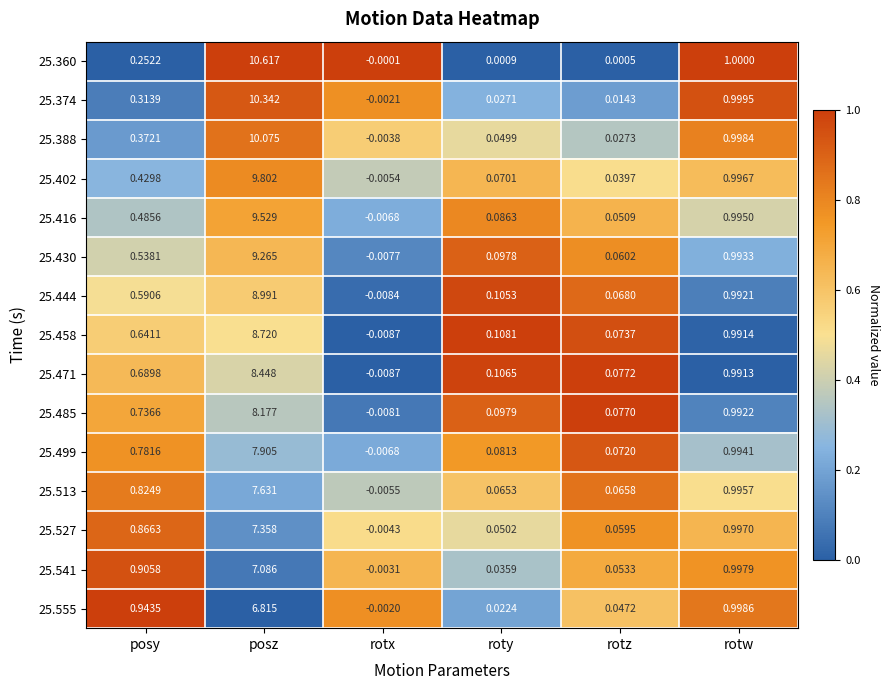

Which category has the highest value in the 25.402 series?

posz